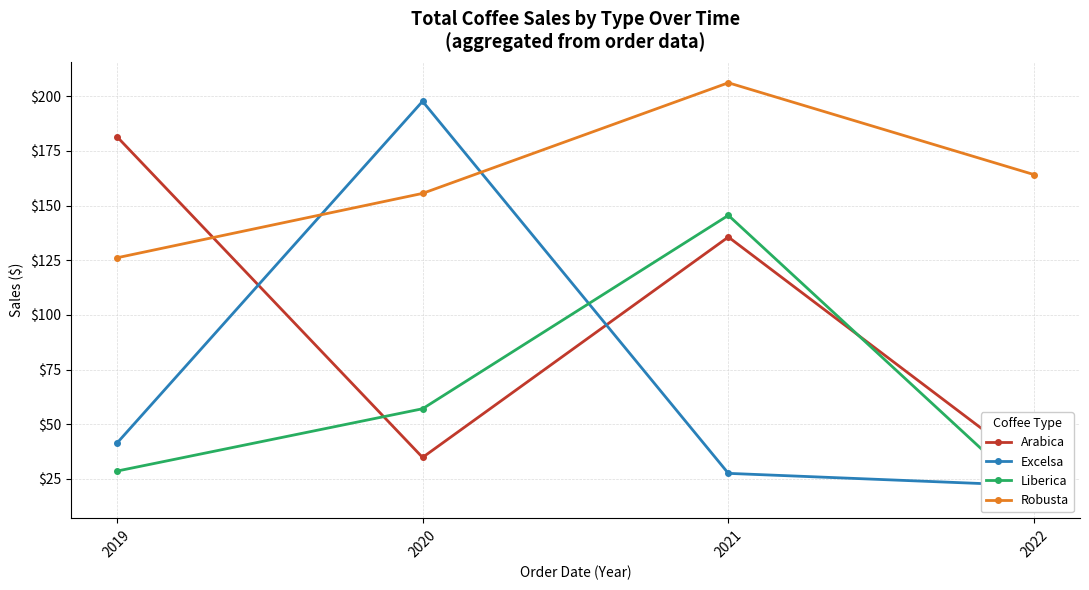

True or false: Excelsa has a value of 21.9 at 2022.

True